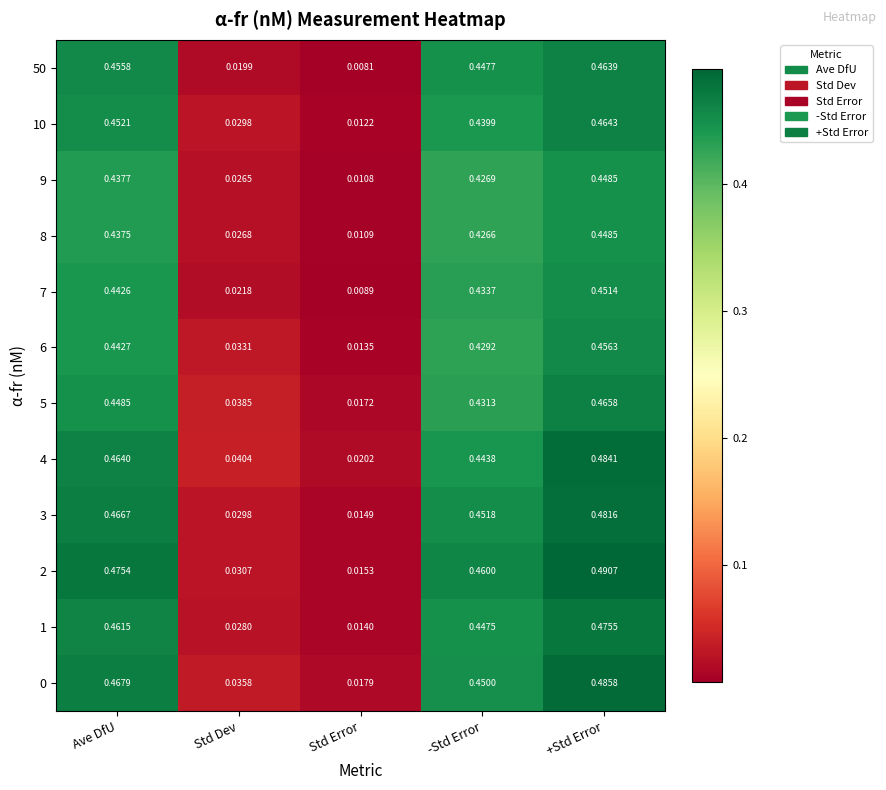

Is the value of 1 at Std Dev greater than the value of 9 at +Std Error?

No